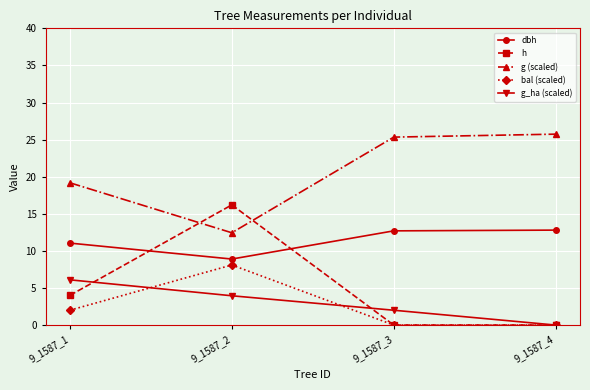

Is this an area chart (filled region under the line)?

No